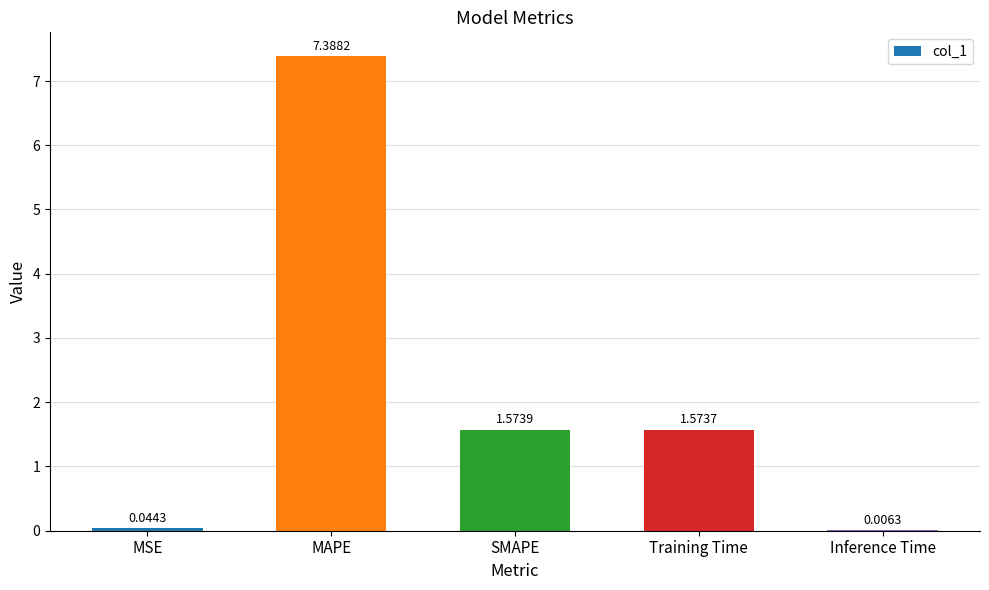

At which category does the chart reach its peak across all series?

MAPE